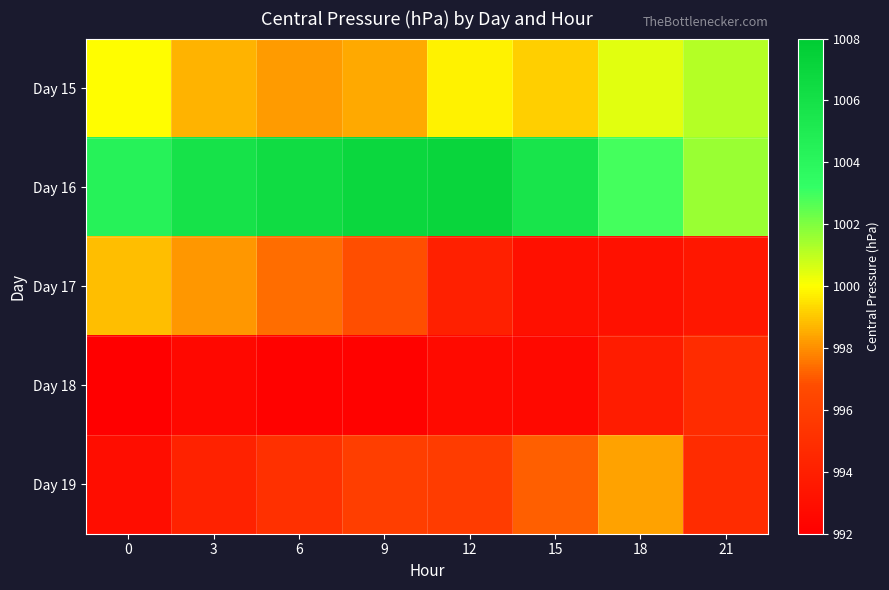

Which series has the widest spread of values?

Day 17